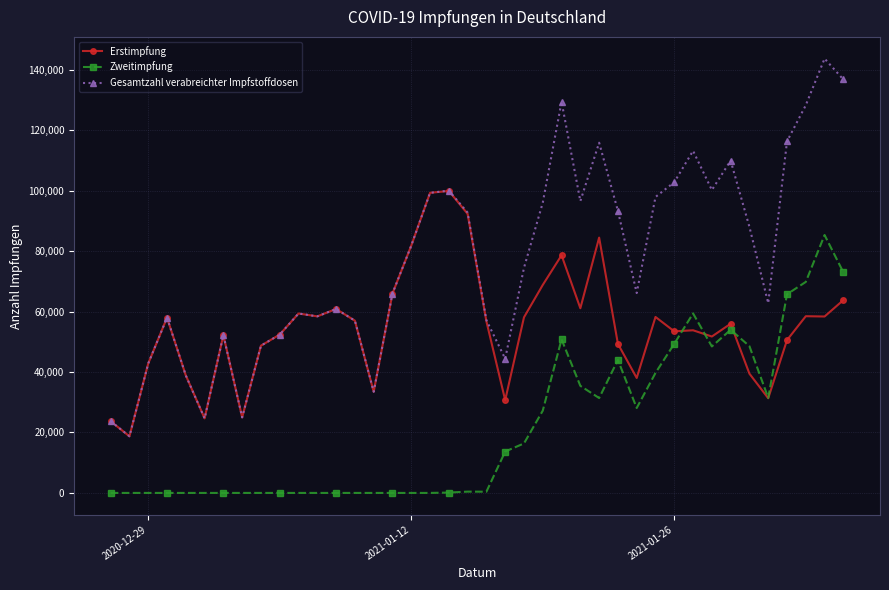

What is the difference between the maximum and second lowest values in the Zweitimpfung series?

85322